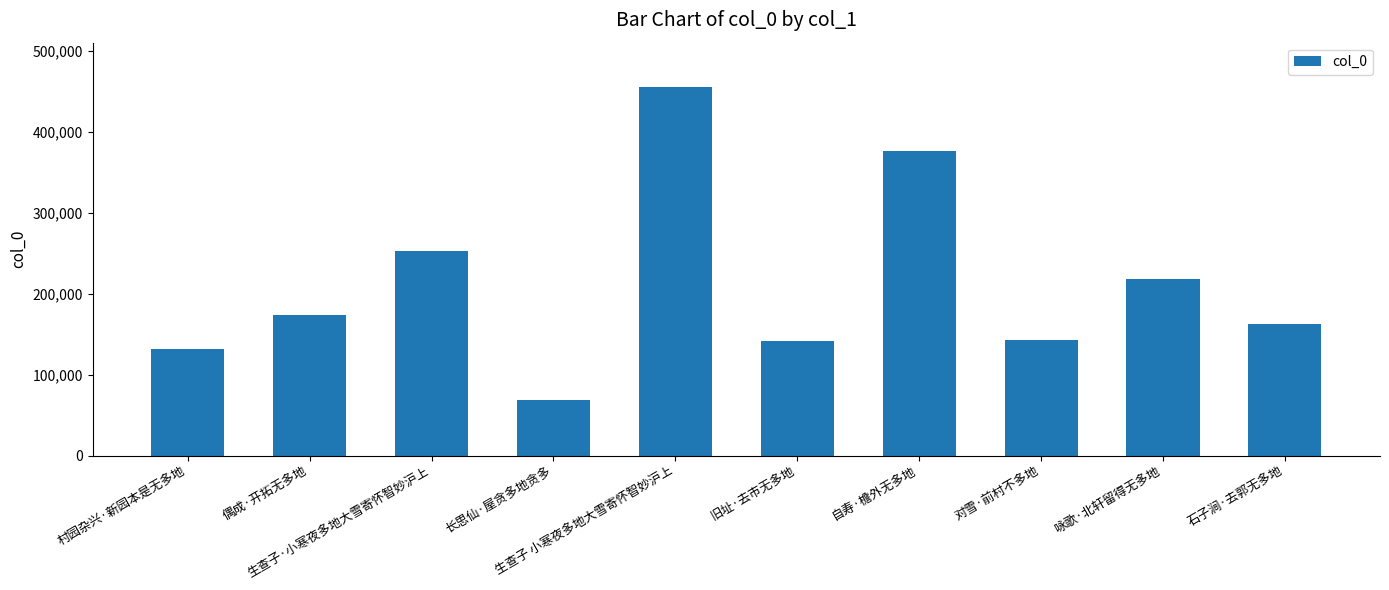

What is the greatest value displayed?

455316